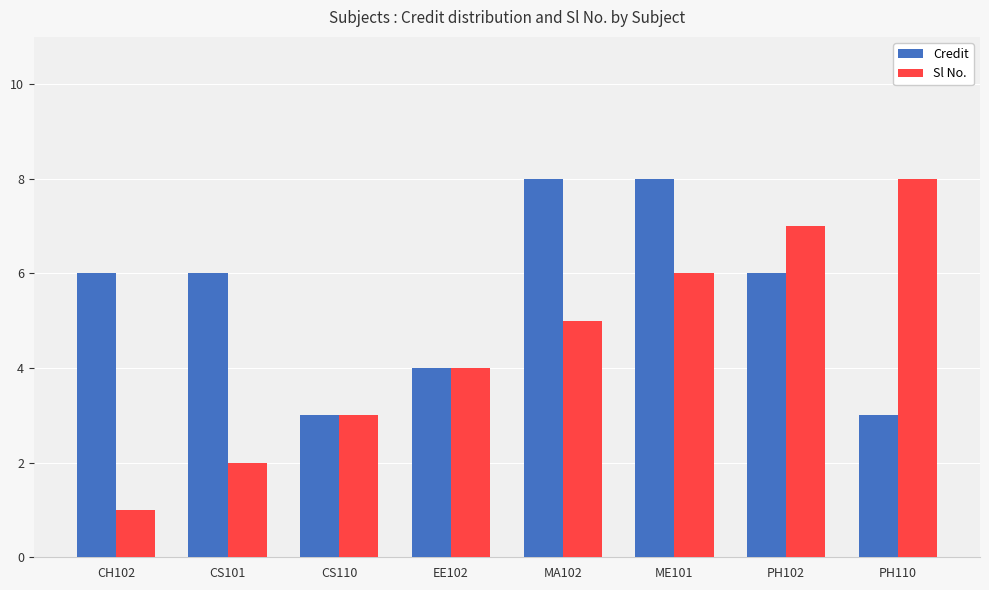

Which series has the widest spread of values?

Sl No.